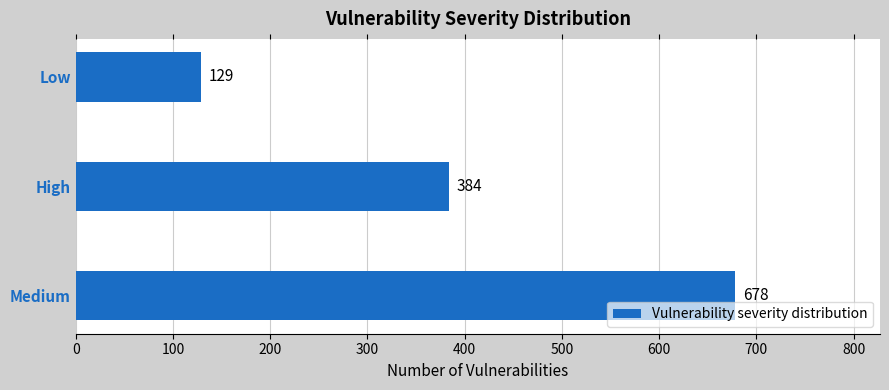

Does the chart contain any negative values?

No